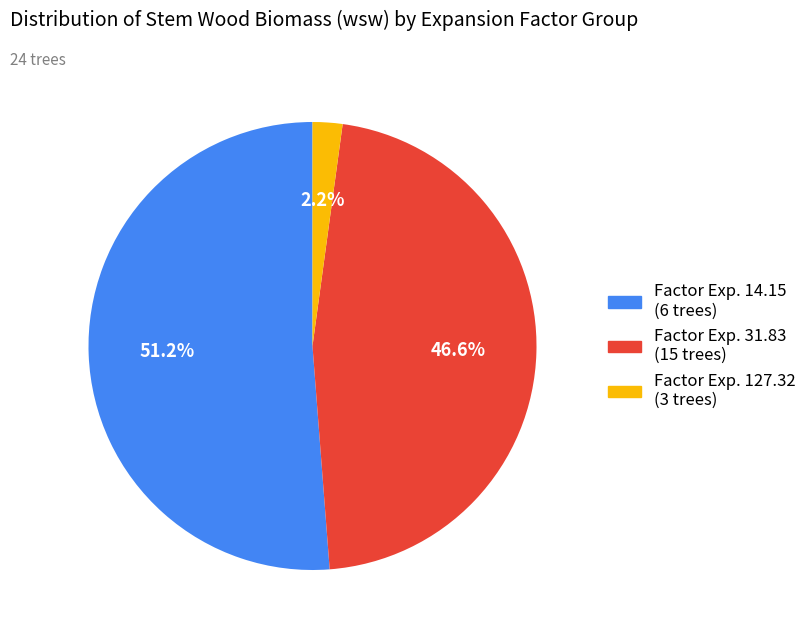

Does any single category account for the majority?

Yes